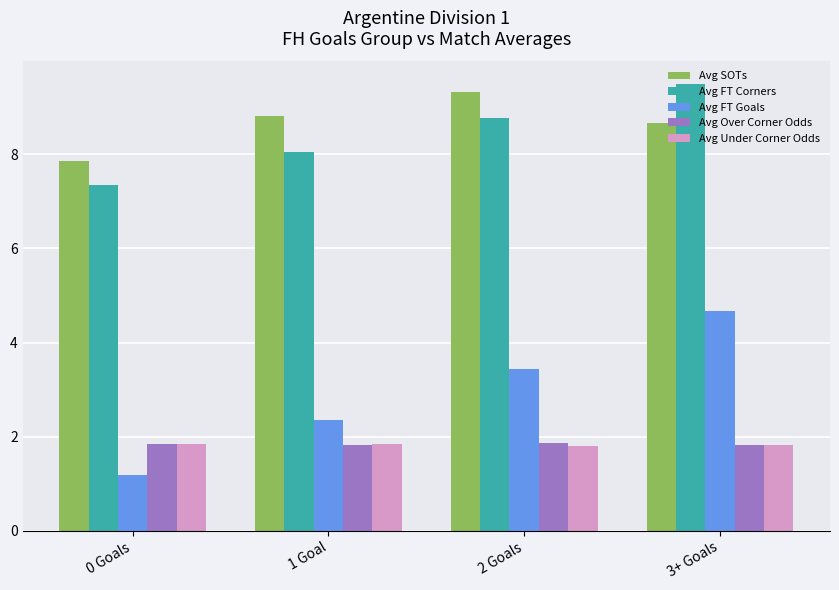

What is the label of the 1st bar from the right?

3+ Goals